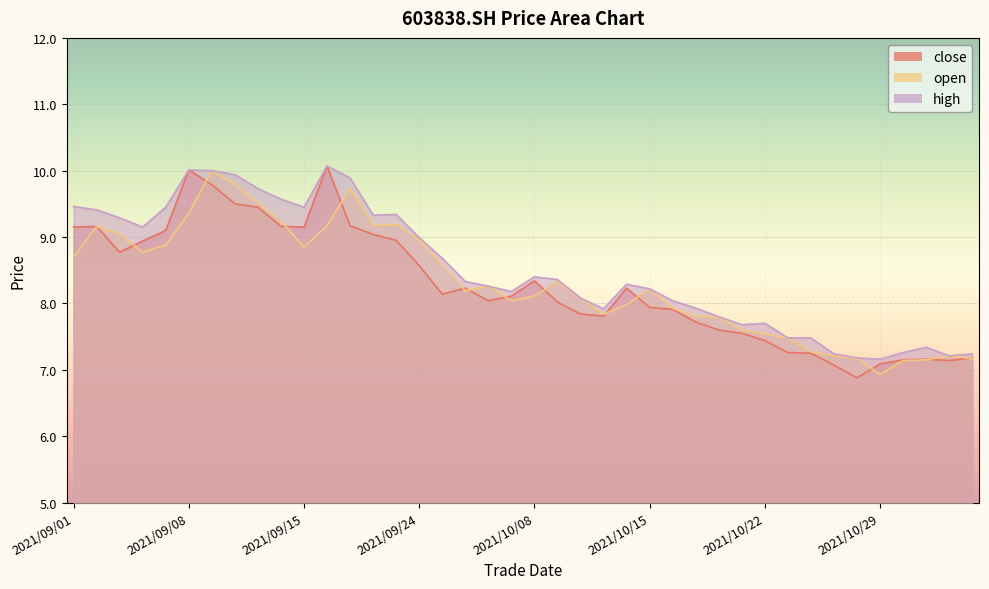

How many interior local peaks does the close series have?

7